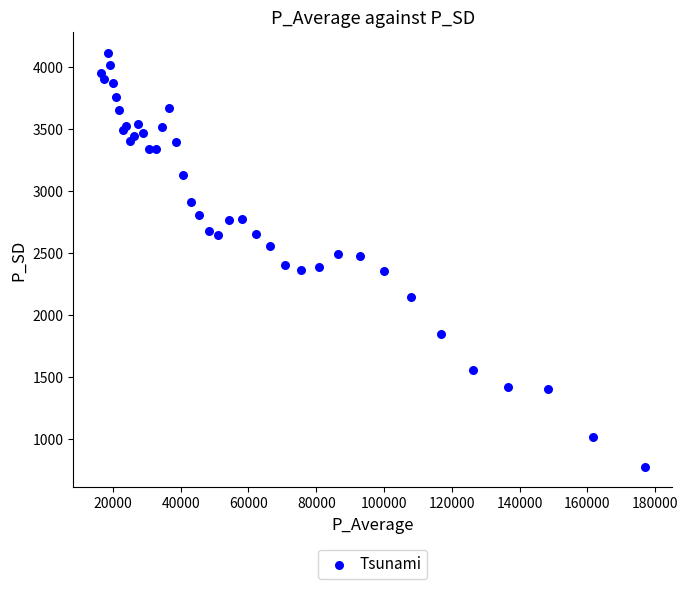

What is the range of X values (max minus min)?

160700.5